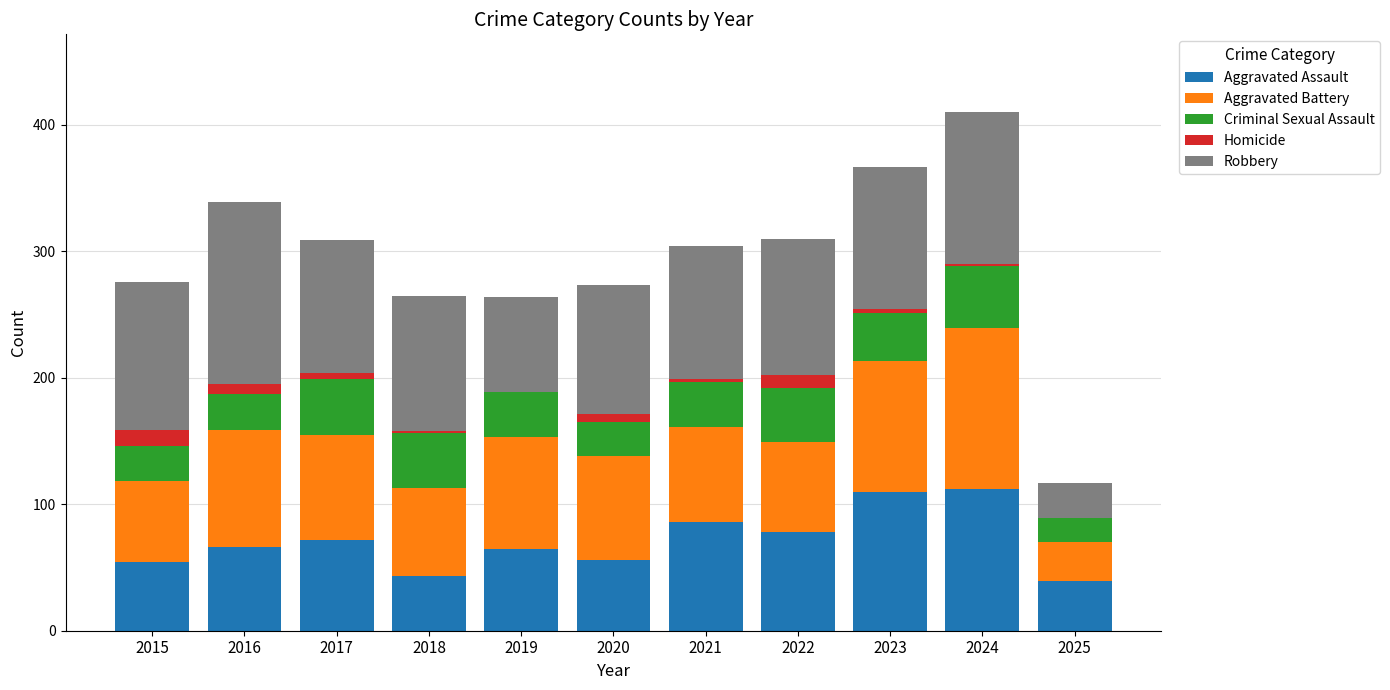

Does the chart contain stacked bars?

Yes